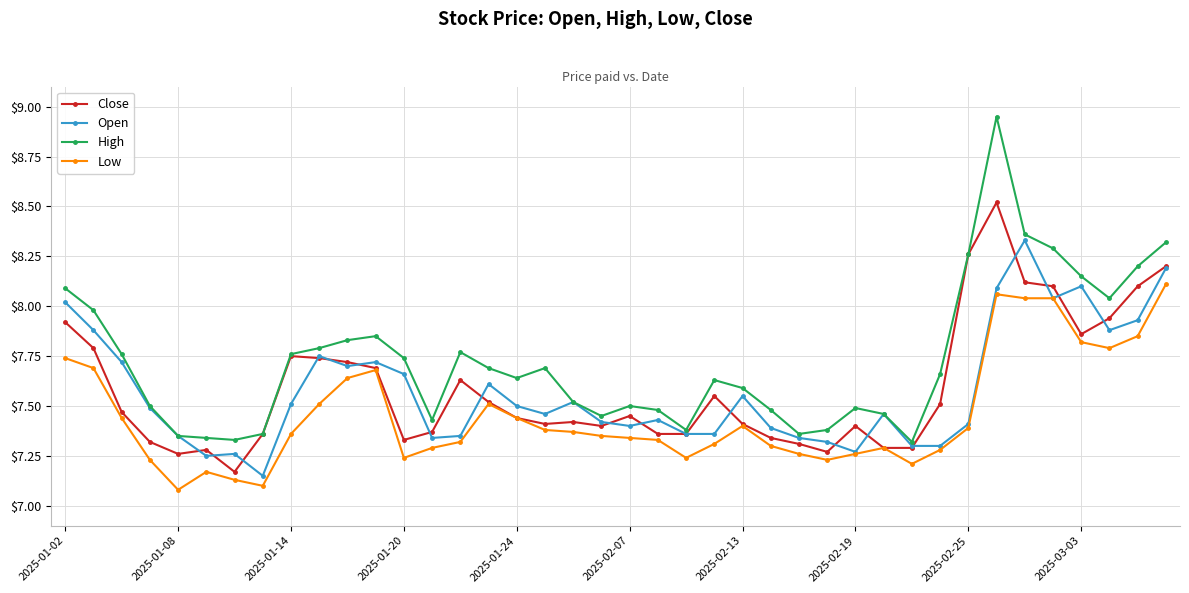

Which series has the widest spread of values?

High